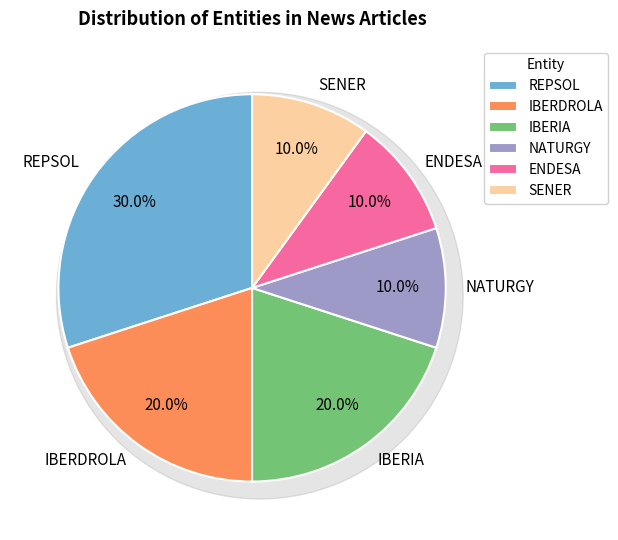

The IBERDROLA slice represents 20% of the pie. True or false?

True